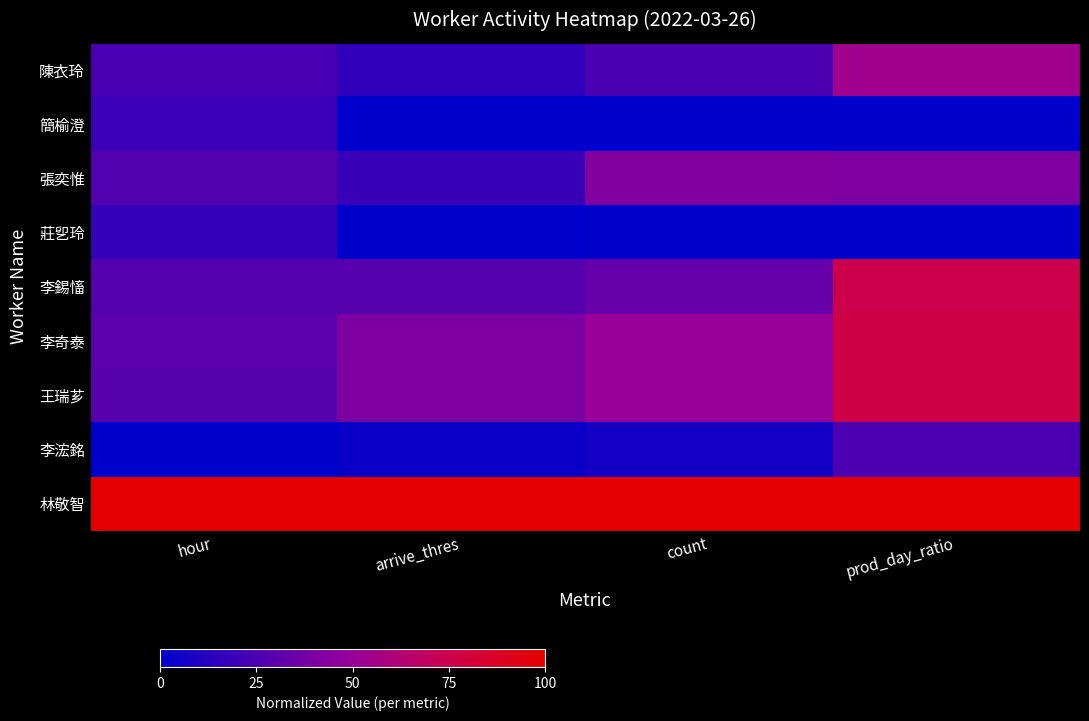

List the series in order of their peak value, lowest first.

莊乮玲, 簡榆澄, 李浤銘, 張奕惟, 陳衣玲, 李錫慉, 李奇泰, 王瑞芗, 林敬智